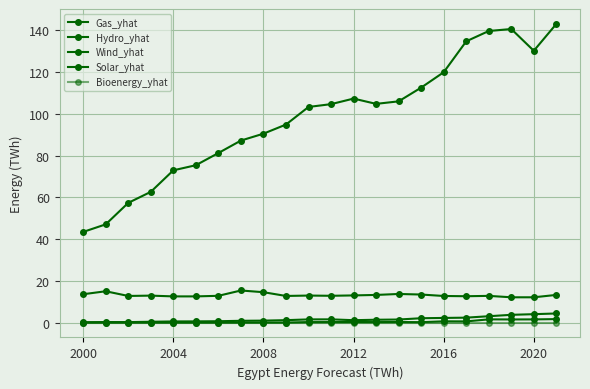

What is the label of the 9th point from the right?

13